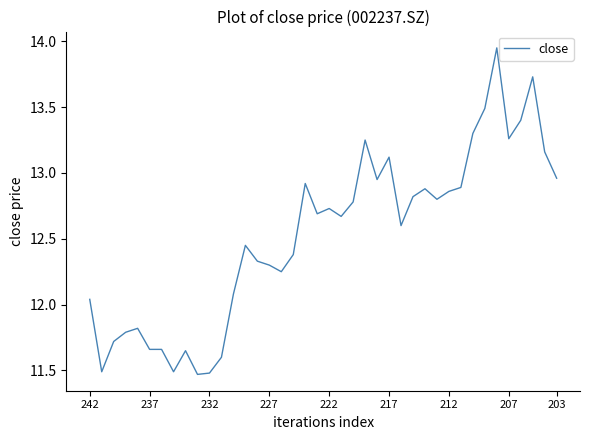

What is the greatest value displayed?

13.9